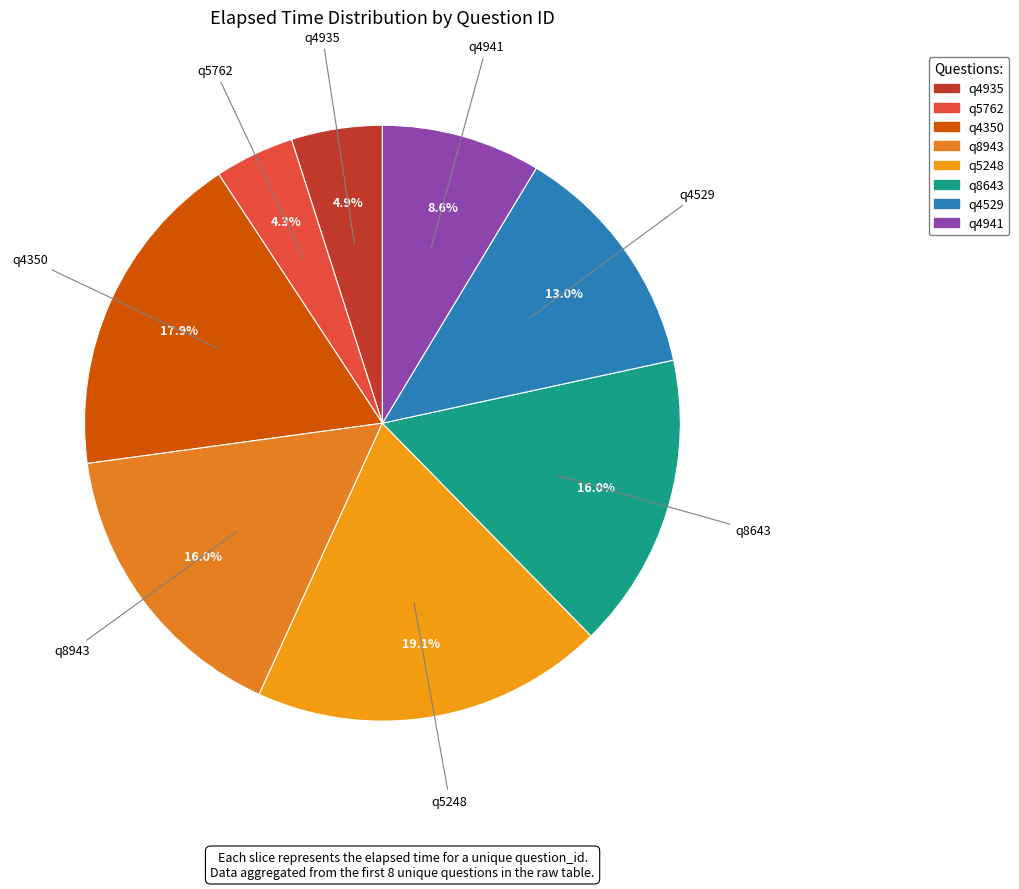

Is there any slice that represents more than half of the pie?

No